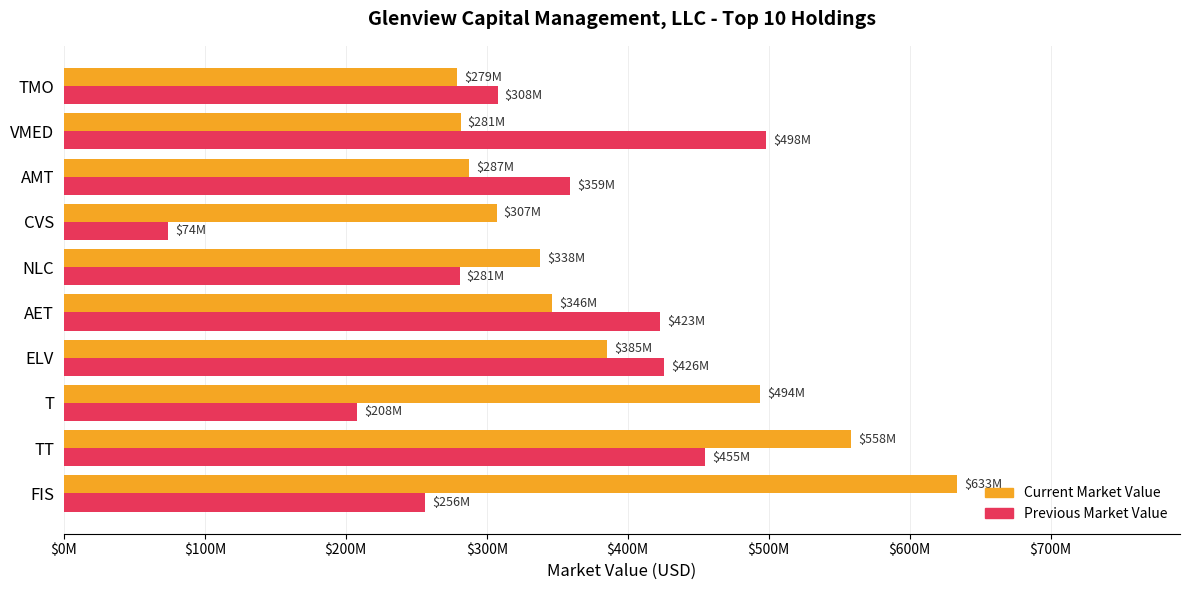

What are all the series names shown in the legend?

Current Market Value, Previous Market Value